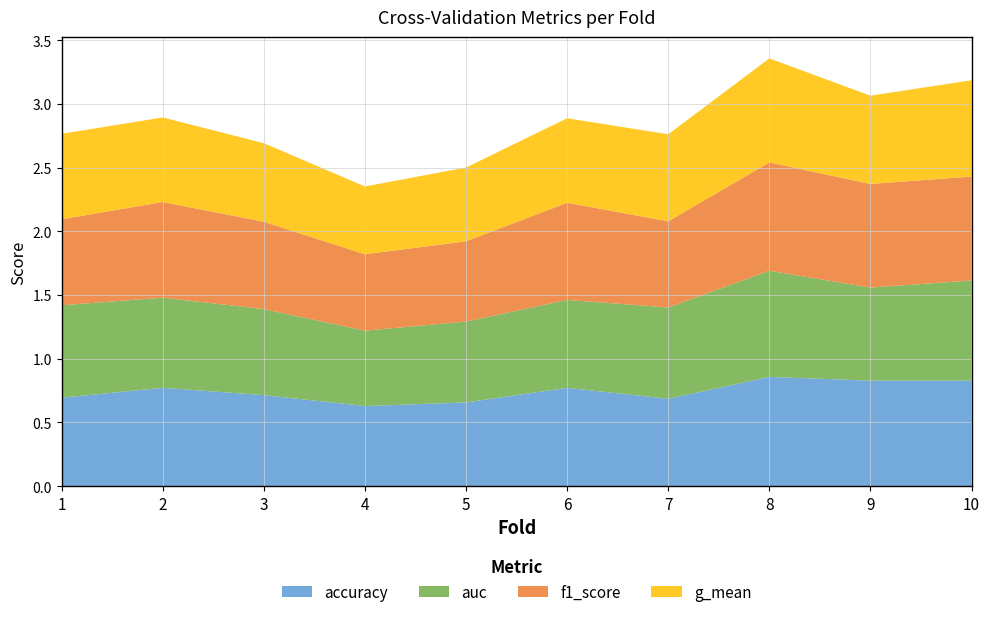

Reading left to right, transcribe all the data shown in this chart.

accuracy: 1=0.7	2=0.8	3=0.7	4=0.6	5=0.7	6=0.8	7=0.7	8=0.9	9=0.8	10=0.8
auc: 1=0.7	2=0.7	3=0.7	4=0.6	5=0.6	6=0.7	7=0.7	8=0.8	9=0.7	10=0.8
f1_score: 1=0.7	2=0.8	3=0.7	4=0.6	5=0.6	6=0.8	7=0.7	8=0.9	9=0.8	10=0.8
g_mean: 1=0.7	2=0.7	3=0.6	4=0.5	5=0.6	6=0.7	7=0.7	8=0.8	9=0.7	10=0.8